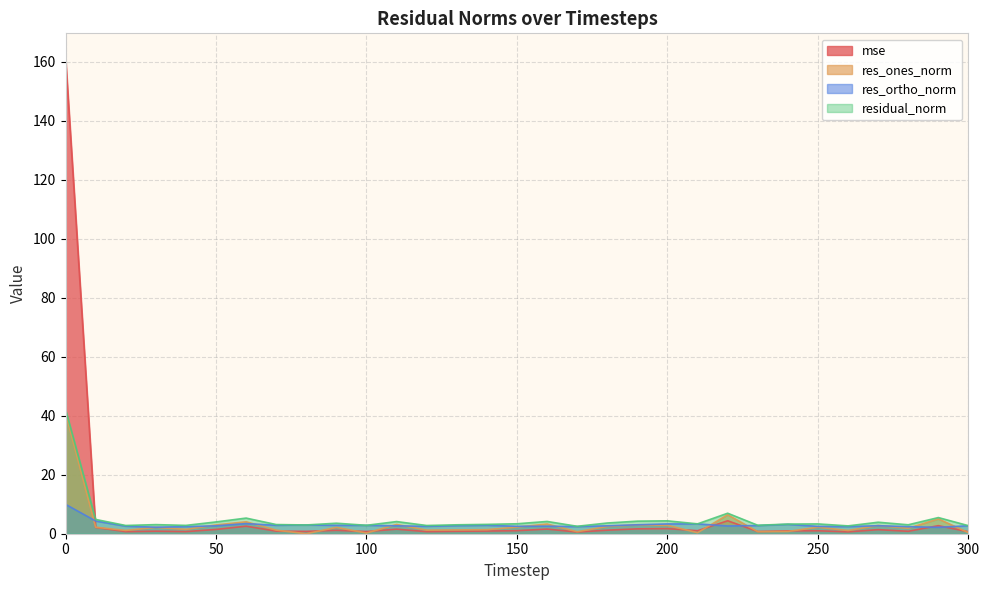

What is the sum of the mse values at 70 and 230?

1.6